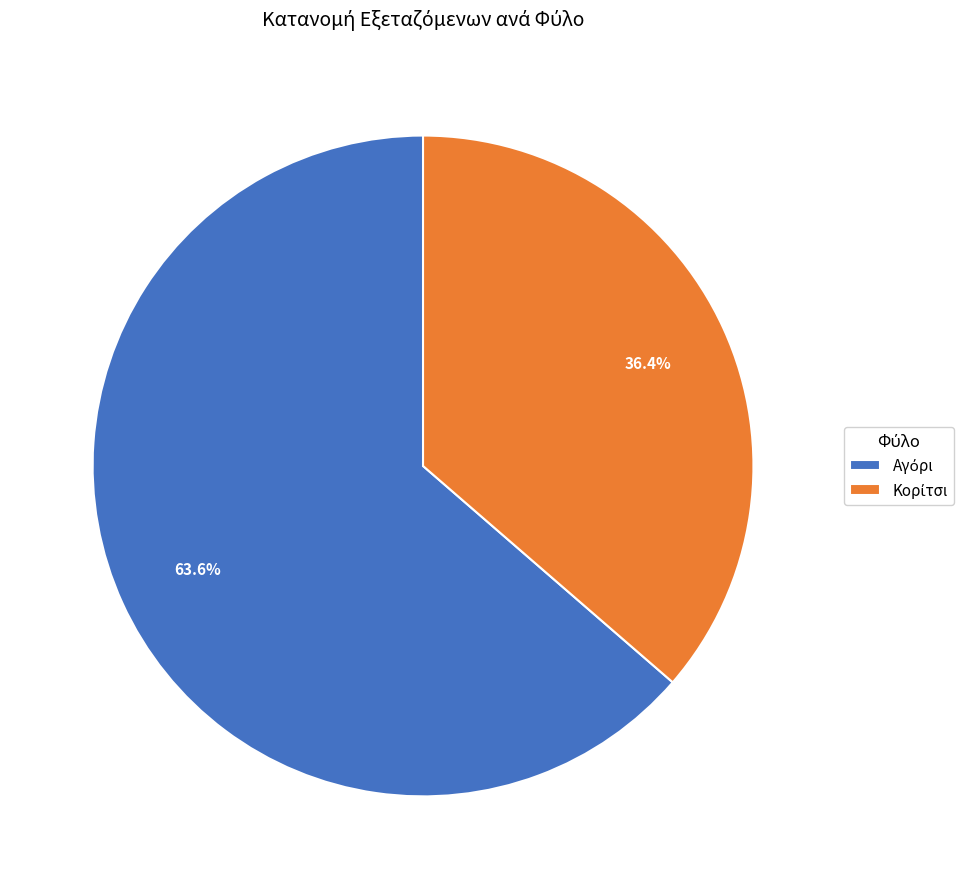

Is there a majority slice in this chart?

Yes